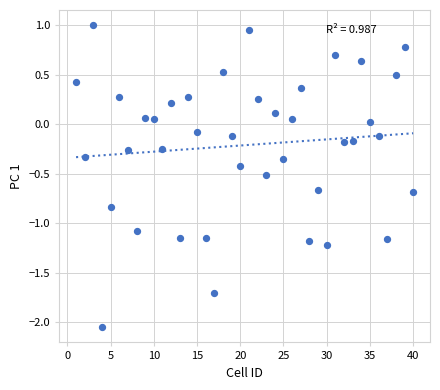

What is the range of X values (max minus min)?

39.0